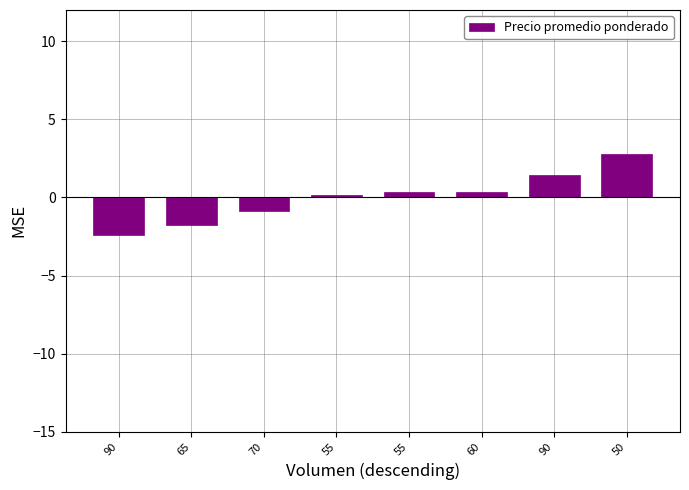

Count the number of data series in this chart.

1